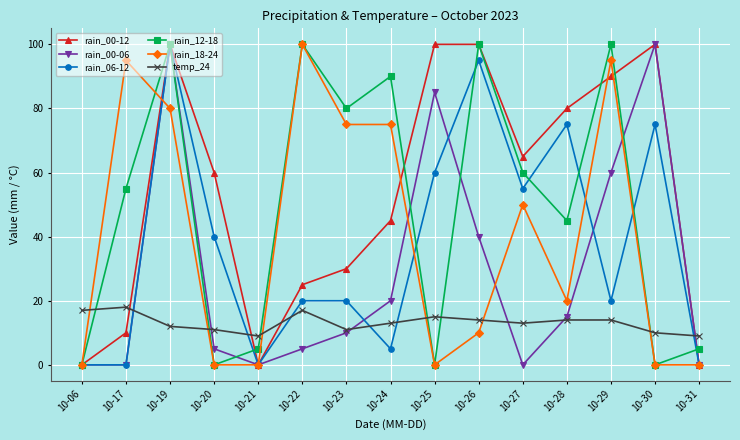

How many lines are shown in the chart?

6